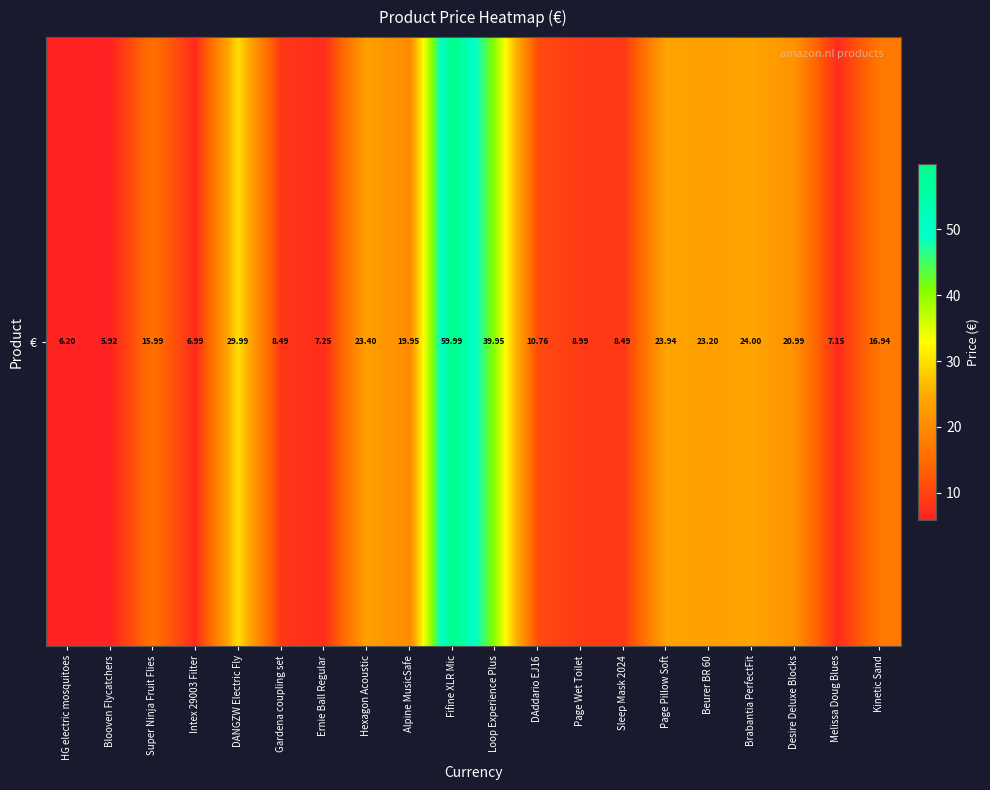

What is the sum of all values?

368.6